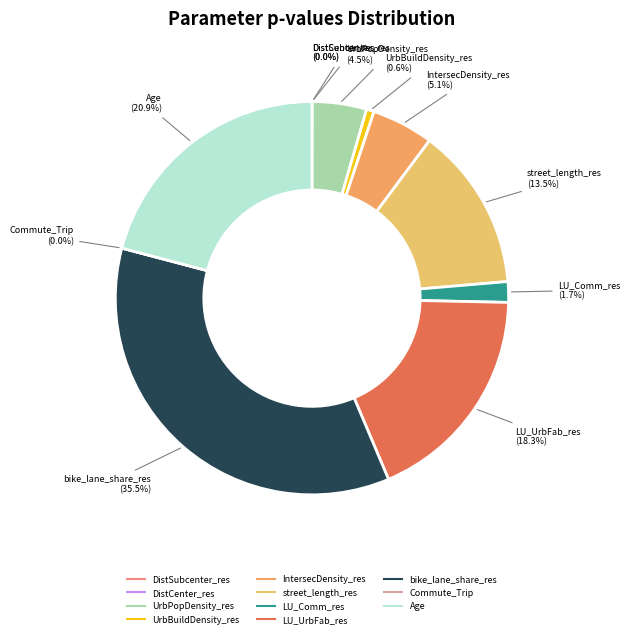

To the nearest percent, what percentage of the pie is UrbPopDensity_res?

4%